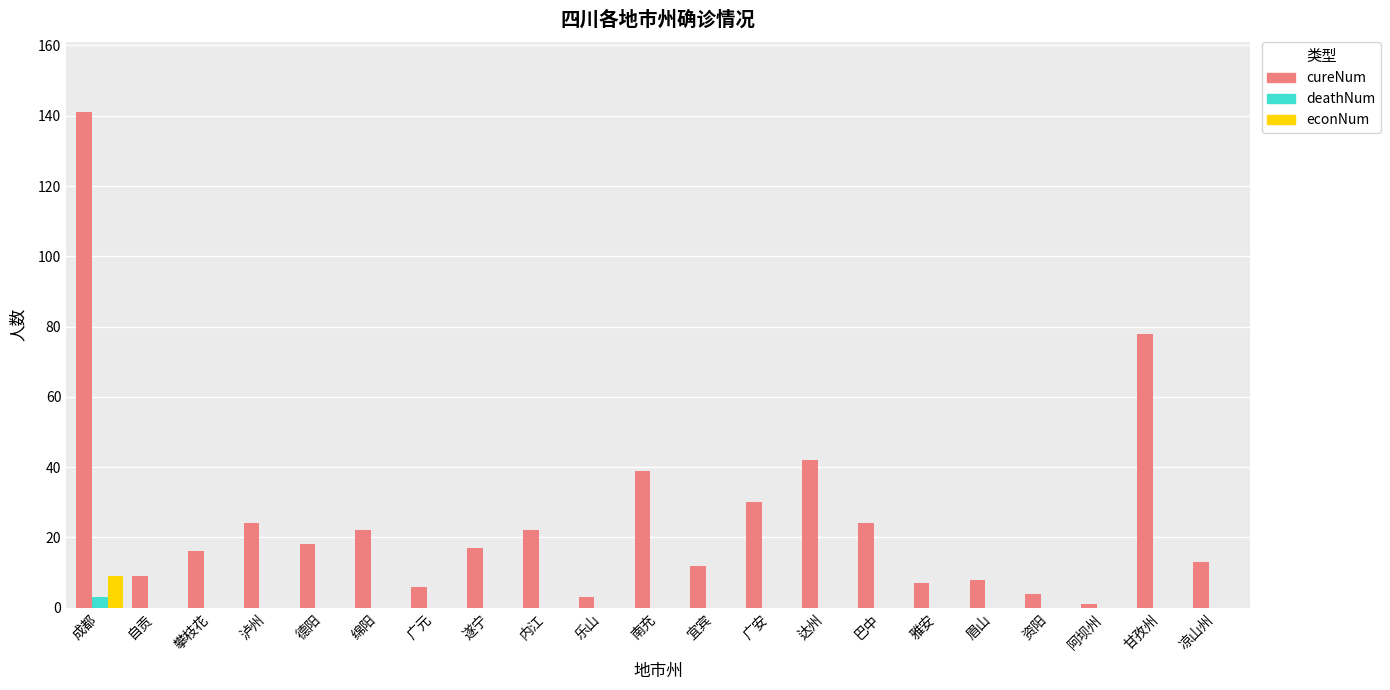

What is the greatest value displayed?

141